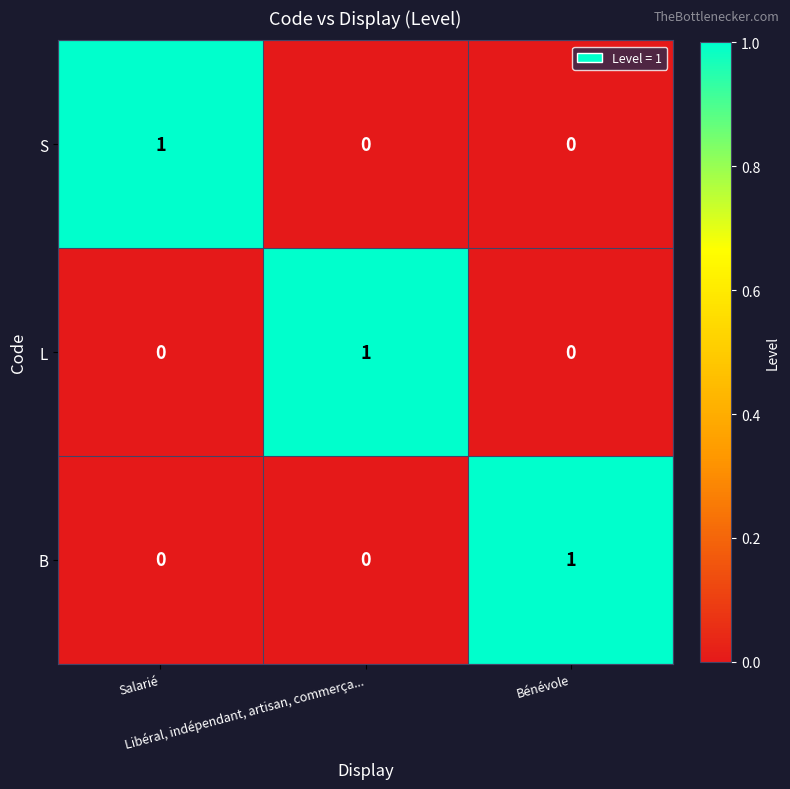

How many series are shown in this chart?

3